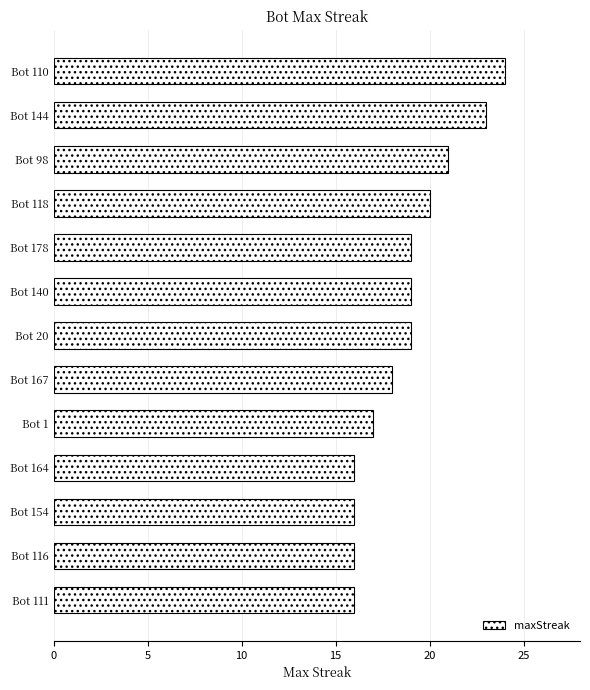

Is it true that the value at Bot 167 is 18?

True